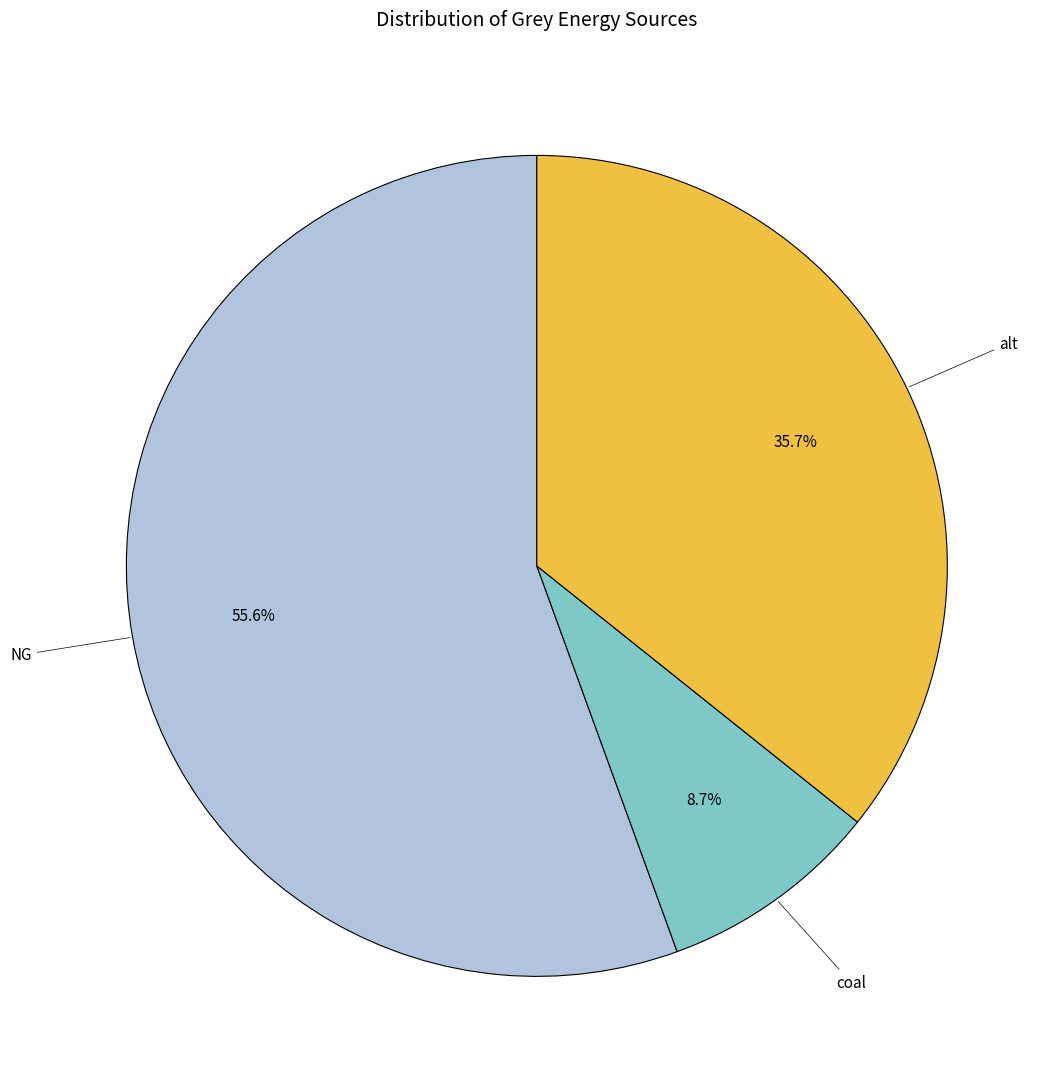

Is there any slice that represents more than half of the pie?

Yes